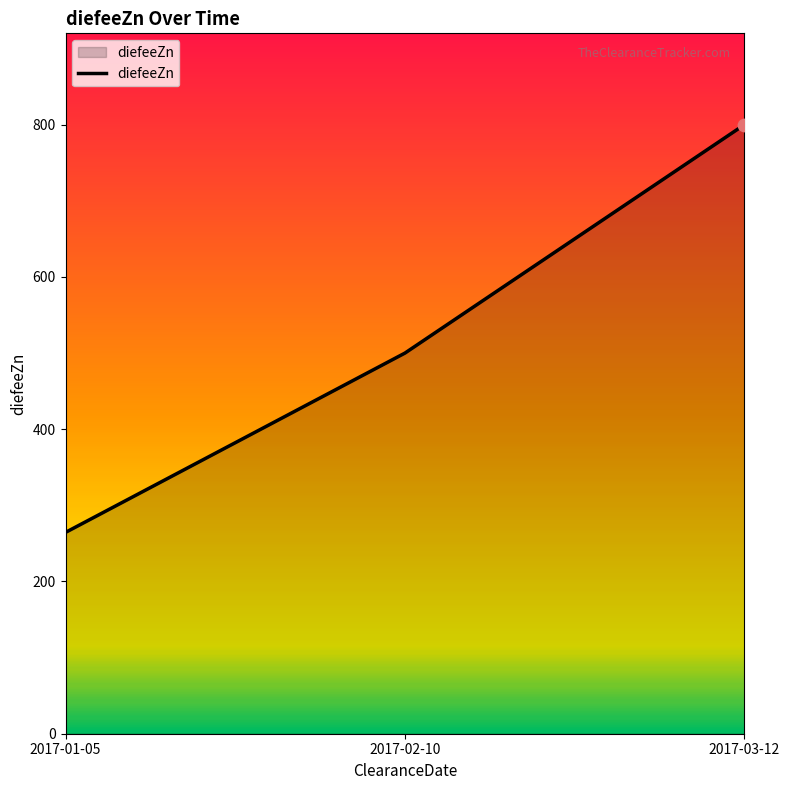

What is the ratio of the value at 2017-02-10 to the value at 2017-03-12?

0.6